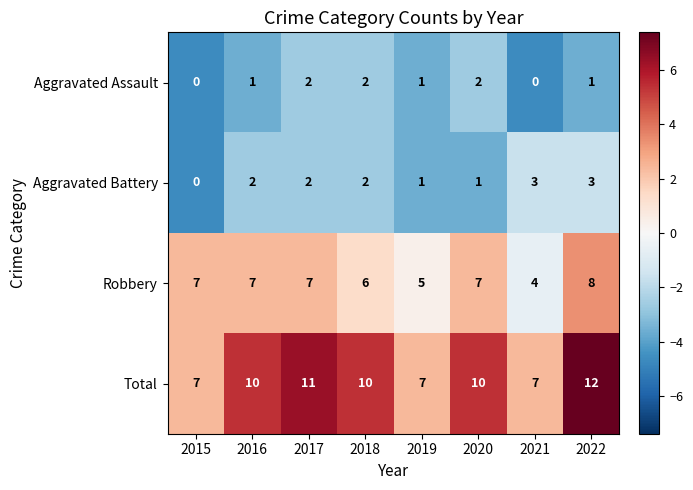

What is the average value of the Robbery series?

6